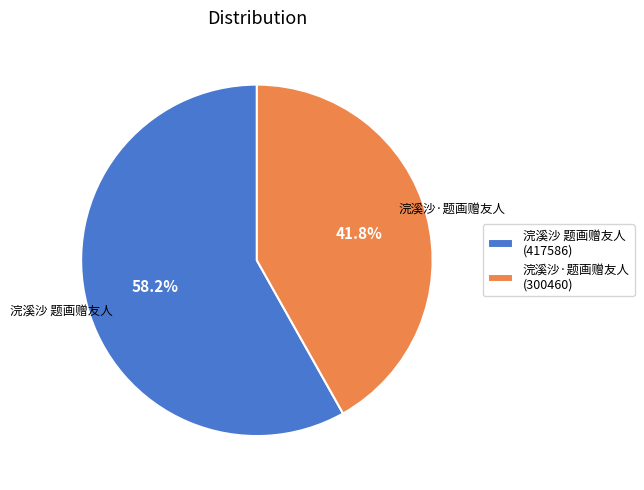

Which has a higher value, 浣溪沙 题画赠友人 or 浣溪沙·题画赠友人?

浣溪沙 题画赠友人